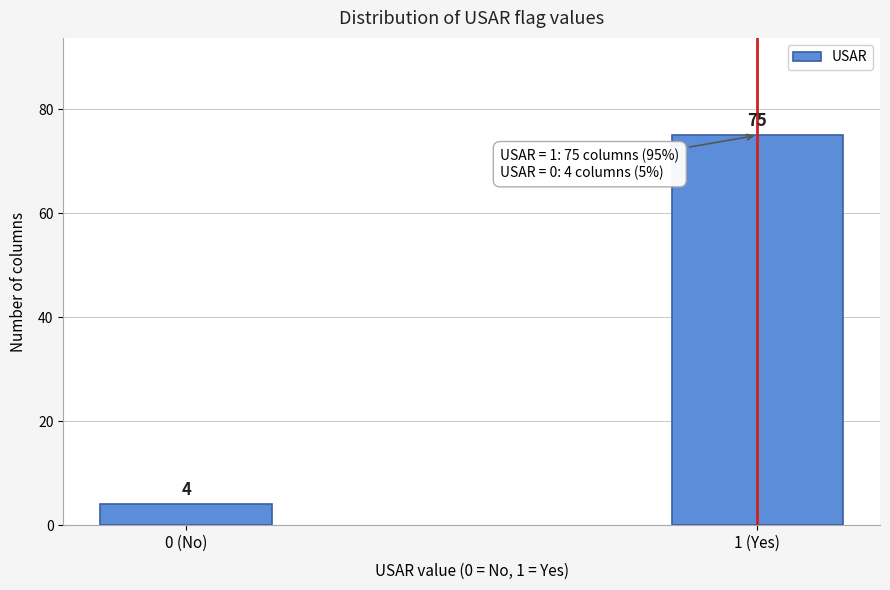

Reading left to right, extract all data points from this chart.

0 (No)=4	1 (Yes)=75